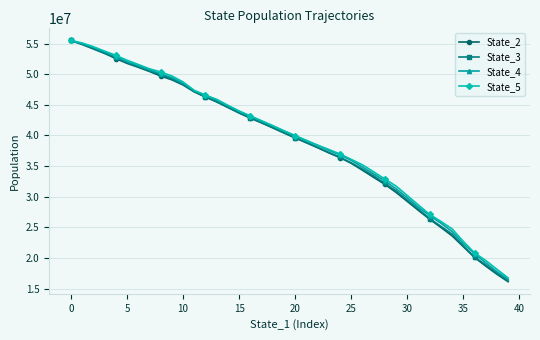

What is the minimum value shown in the chart?

16105395.3